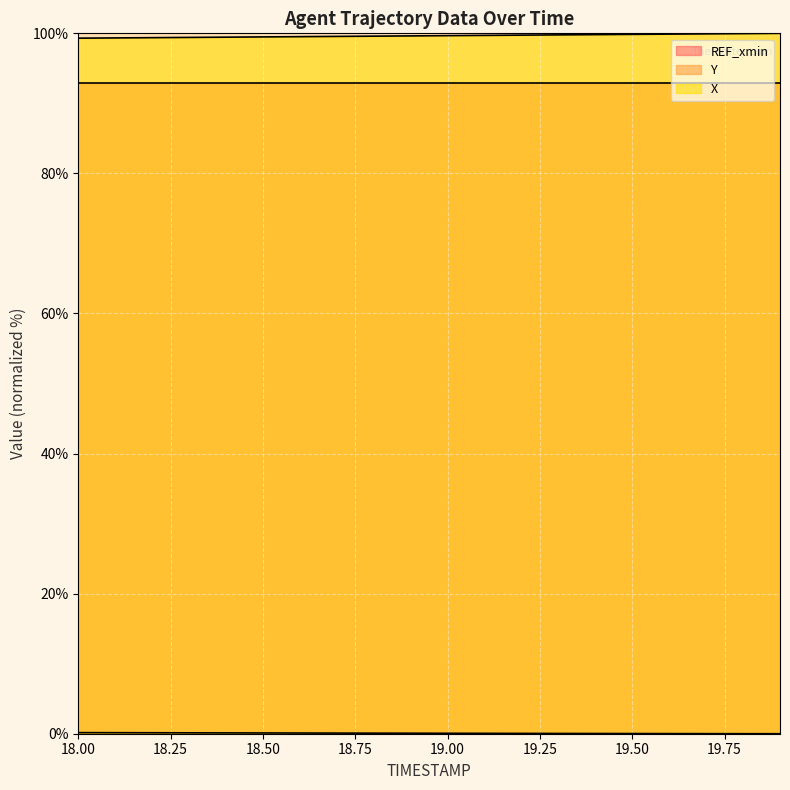

Which series has the largest total across all categories?

X